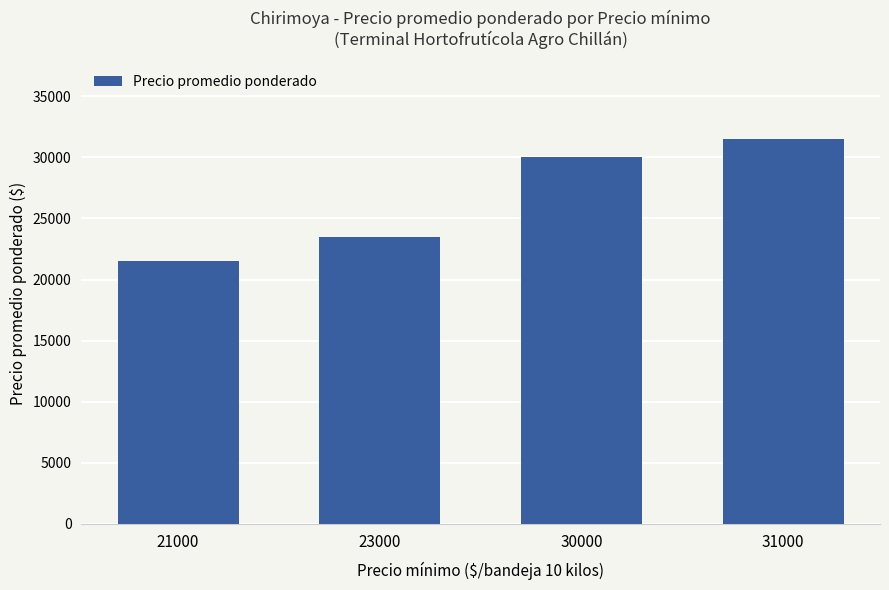

At which category does the chart reach its peak across all series?

31000